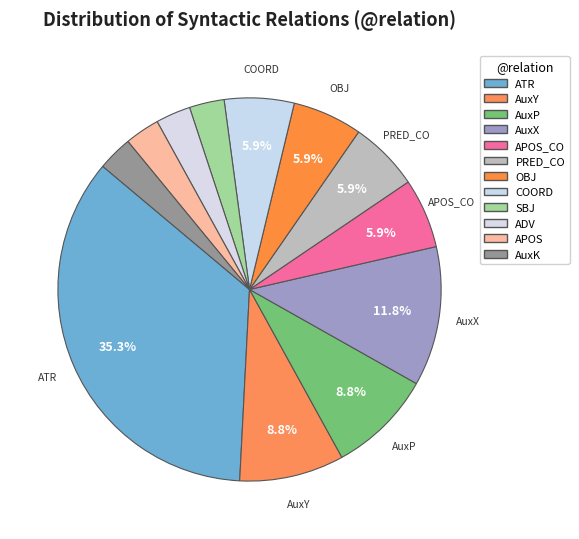

How many slices are in this pie chart?

12